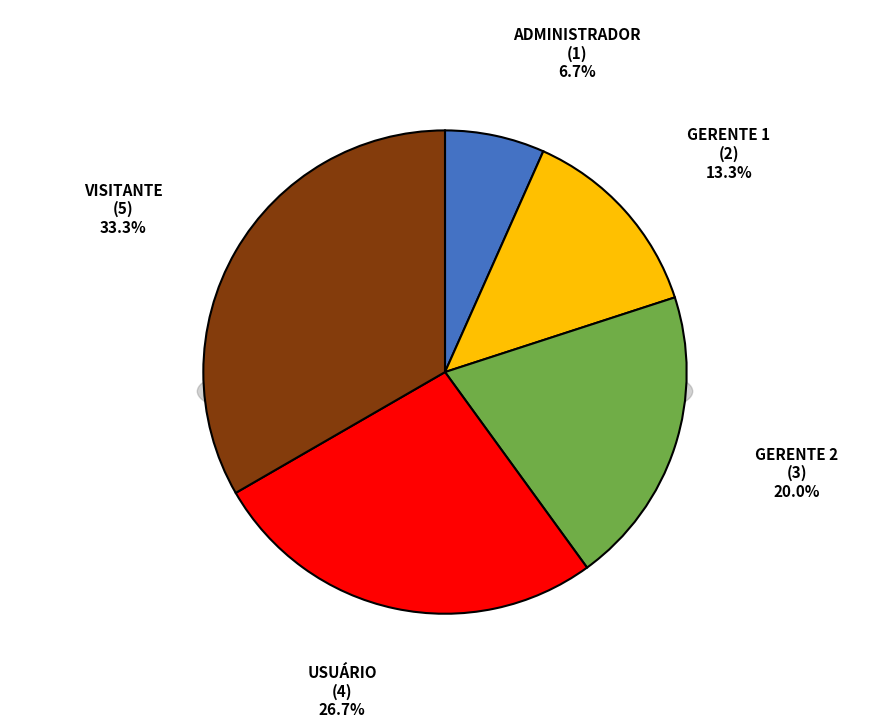

What is the ratio of the value at VISITANTE to the value at GERENTE 1?

2.5